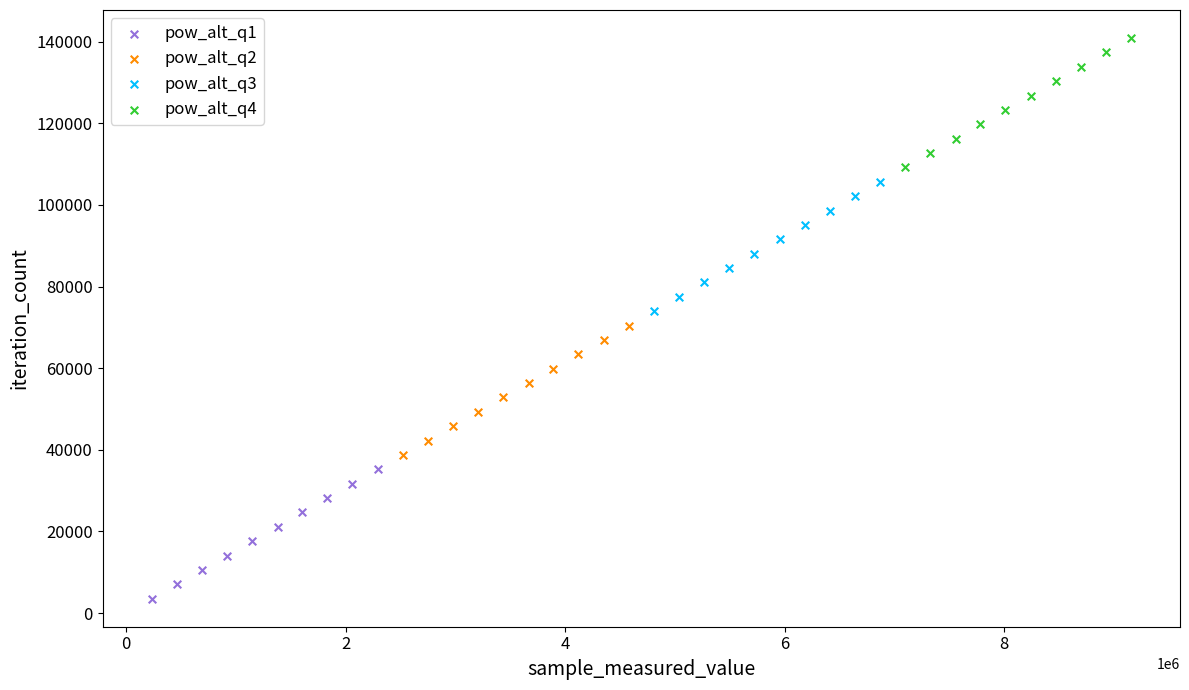

Which series reaches the maximum Y coordinate?

pow_alt_q4